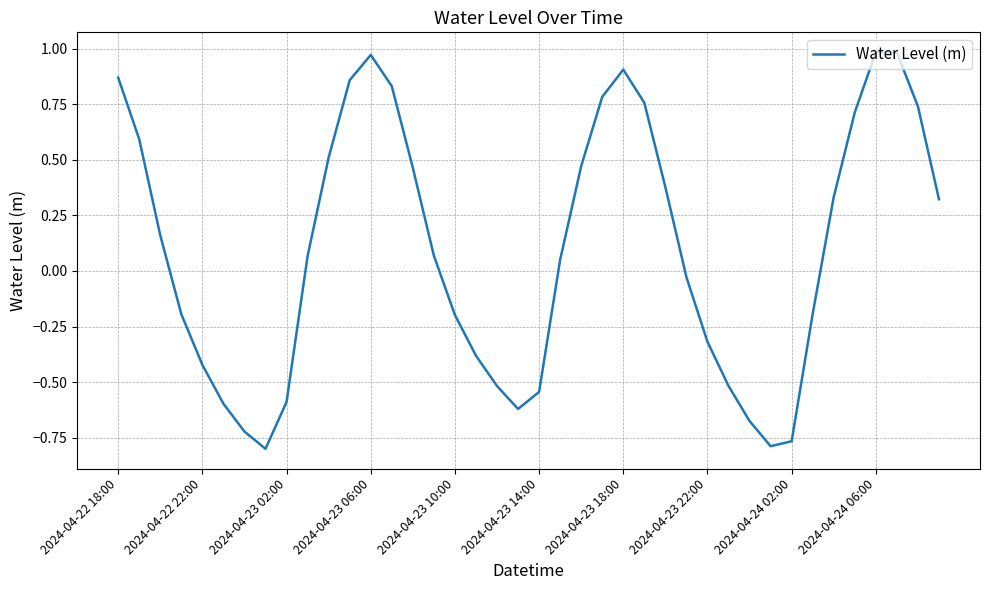

What is the difference between the maximum and minimum values?

1.8